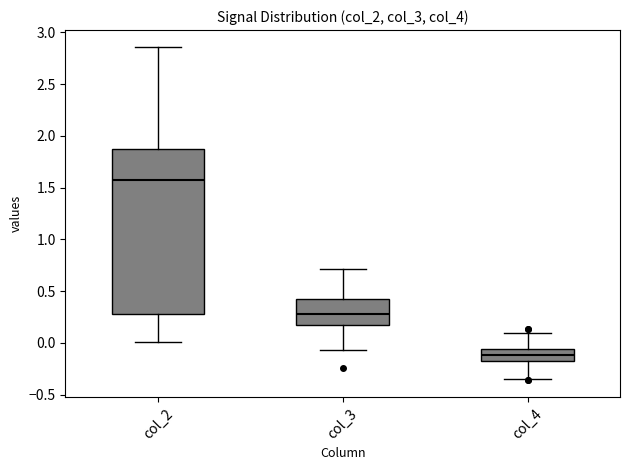

Reading left to right, transcribe this box plot: for each box, give where its median line is, the range the box spans, and where its two whiskers end, as read against the y-axis. The values are not printed on the chart, so give them approximately, as read against the axis.

col_2: median 1.60, box 0.30 to 1.90, whiskers 0.00 to 2.85
col_3: median 0.30, box 0.15 to 0.45, whiskers -0.05 to 0.70
col_4: median -0.10, box -0.20 to -0.05, whiskers -0.35 to 0.10